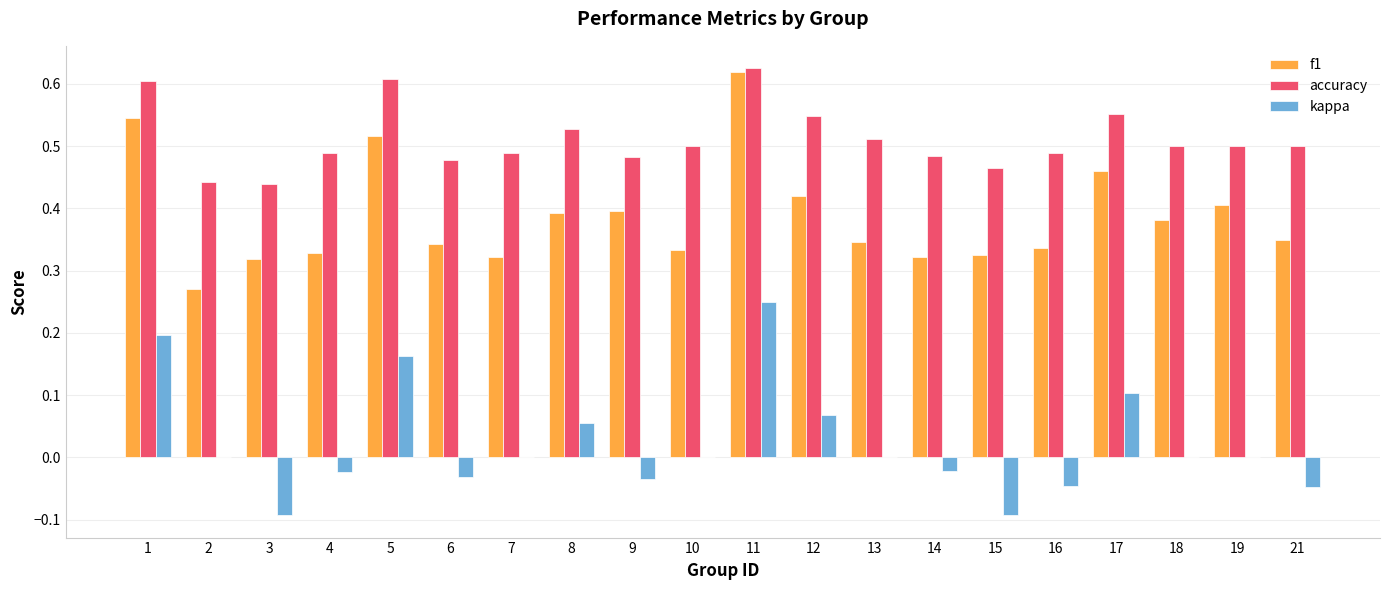

At which label does kappa reach its peak?

11